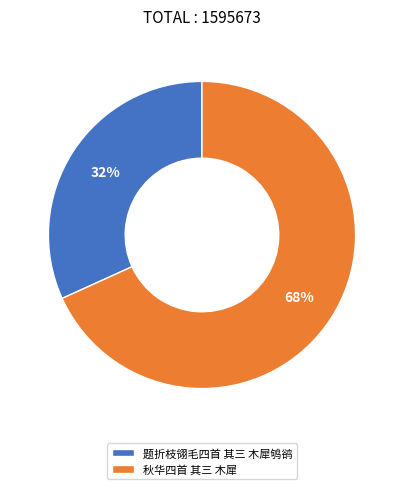

Count the number of slices in the pie.

2